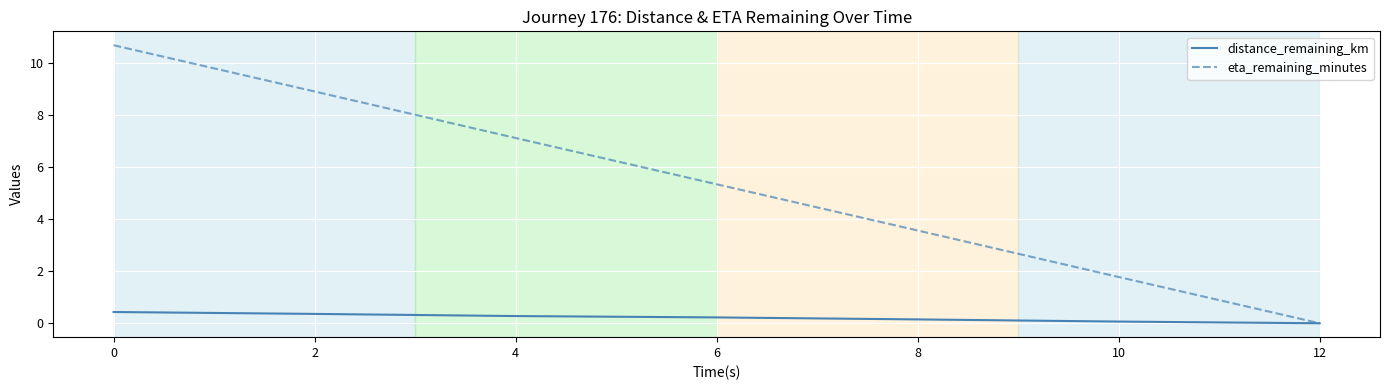

What is the highest value of the distance_remaining_km series?

0.4